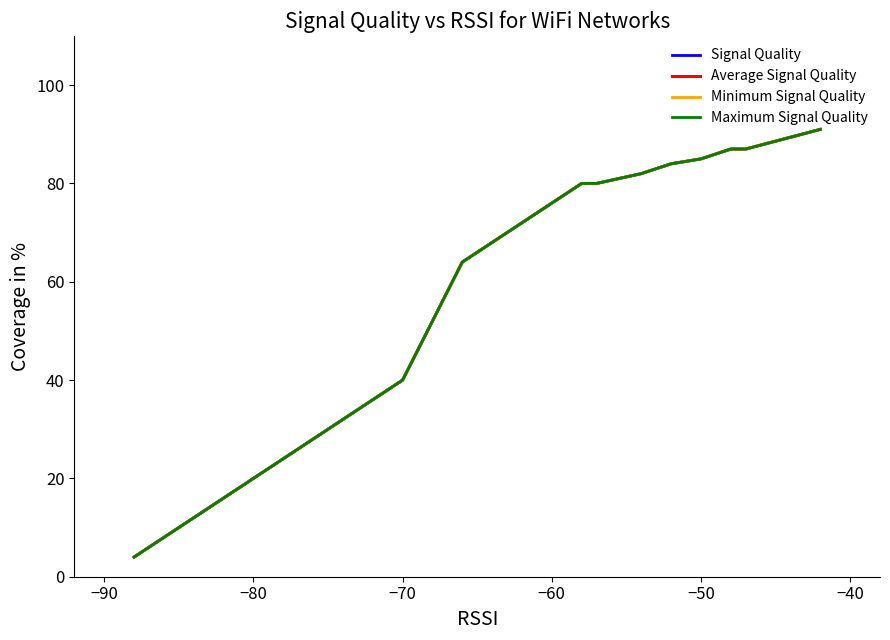

True or false: Minimum Signal Quality and Signal Quality cross at least once.

False